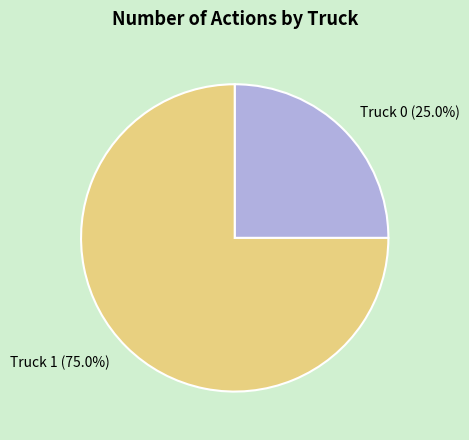

To the nearest percent, what is the average slice percentage?

50%